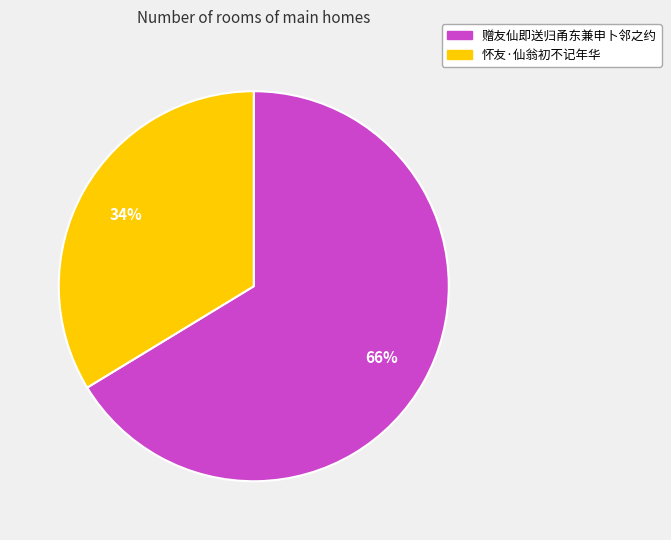

What is the largest slice in the pie chart?

赠友仙即送归甬东兼申卜邻之约